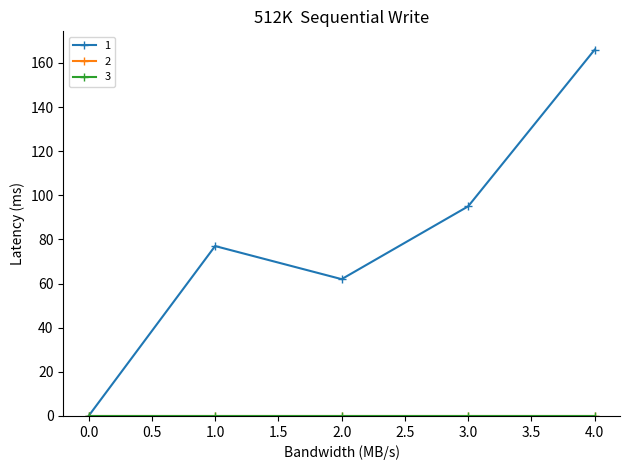

Rank the categories by 2 value from lowest to highest.

0, 1, 2, 3, 4